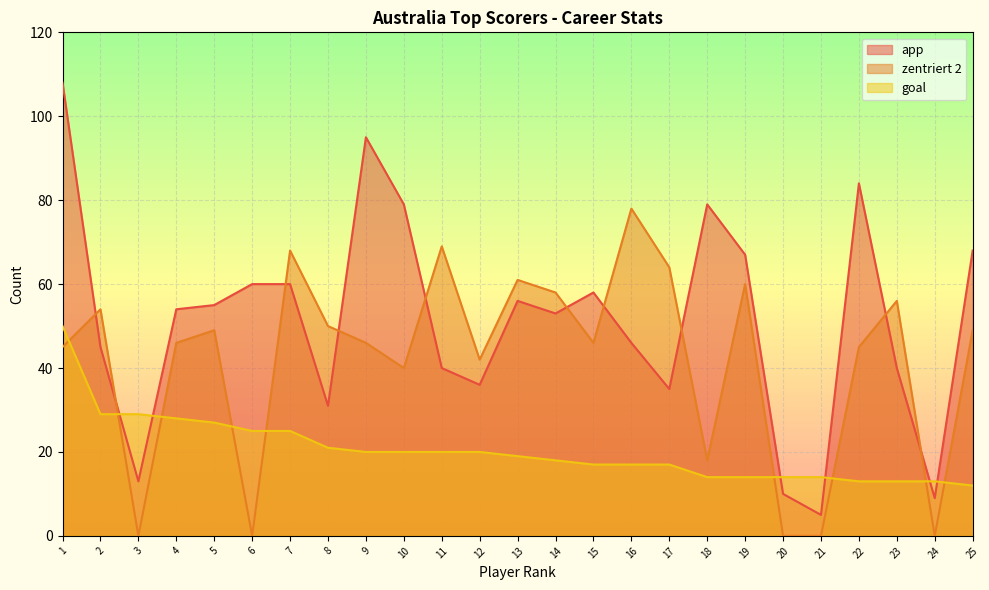

The goal series shows 32 at 8. True or false?

False